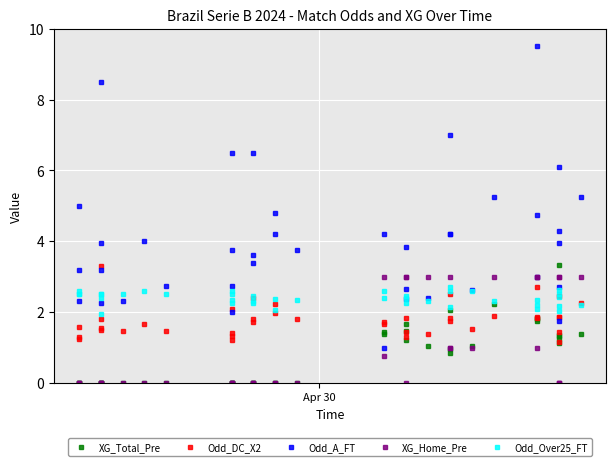

What are all the series names shown in the legend?

XG_Total_Pre, Odd_DC_X2, Odd_A_FT, XG_Home_Pre, Odd_Over25_FT